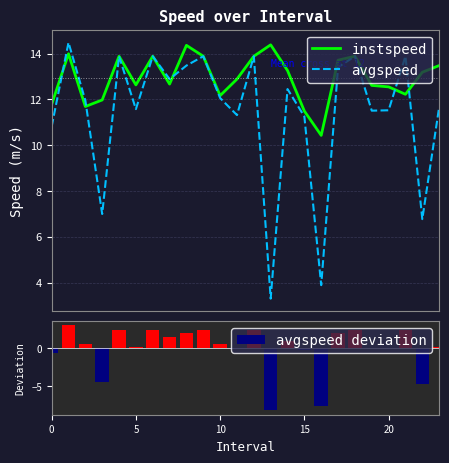

Is it true that avgspeed deviation equals -4.7 at 22?

True